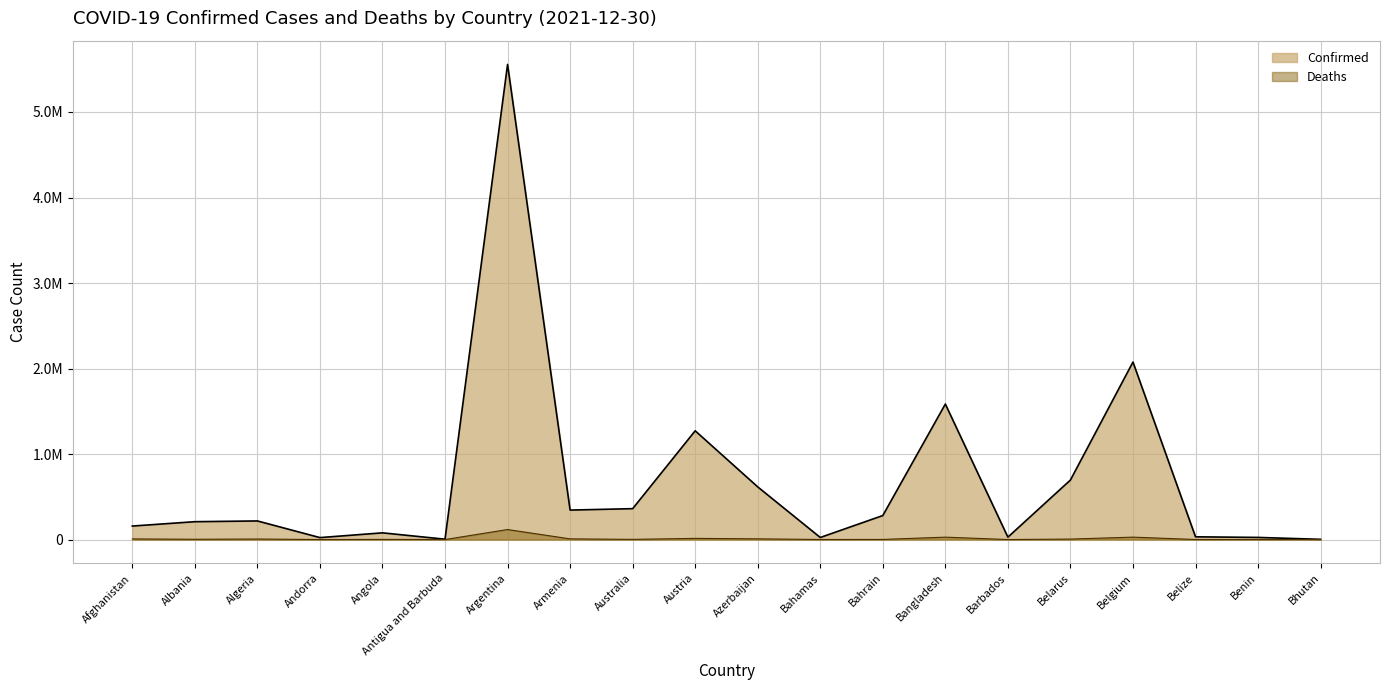

What is the minimum value shown in the chart?

3